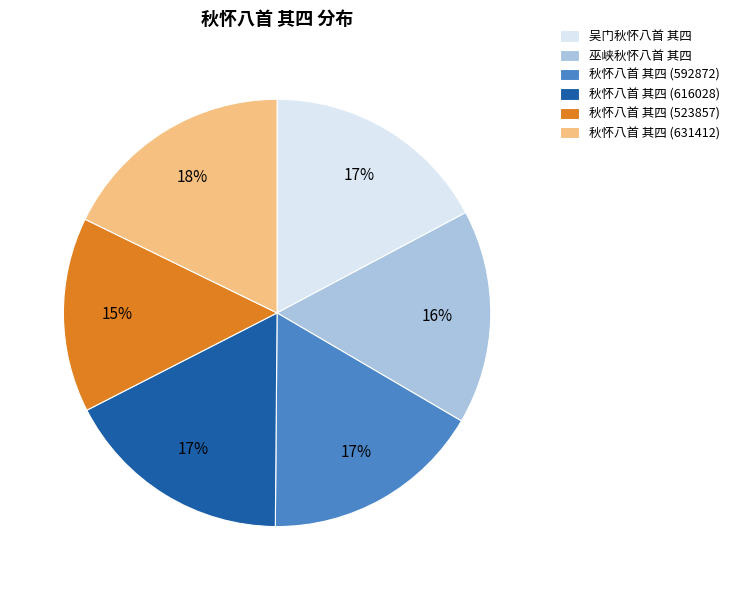

Is it true that 巫峡秋怀八首 其四 is 16% of the pie?

True